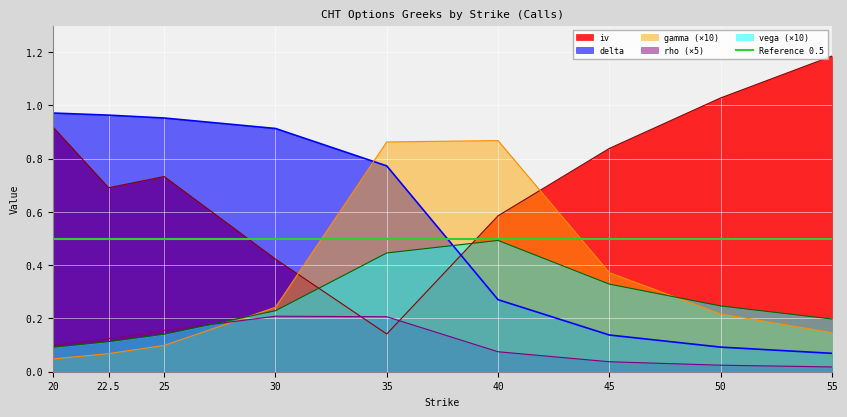

What is the average value of the gamma series?

0.3